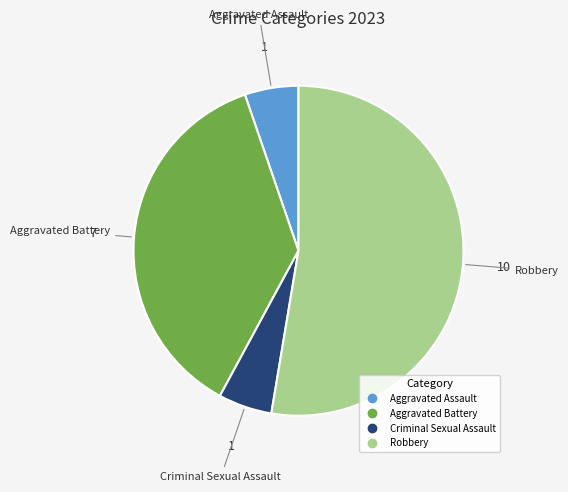

Is the sum of Aggravated Battery and Aggravated Assault greater than half?

No